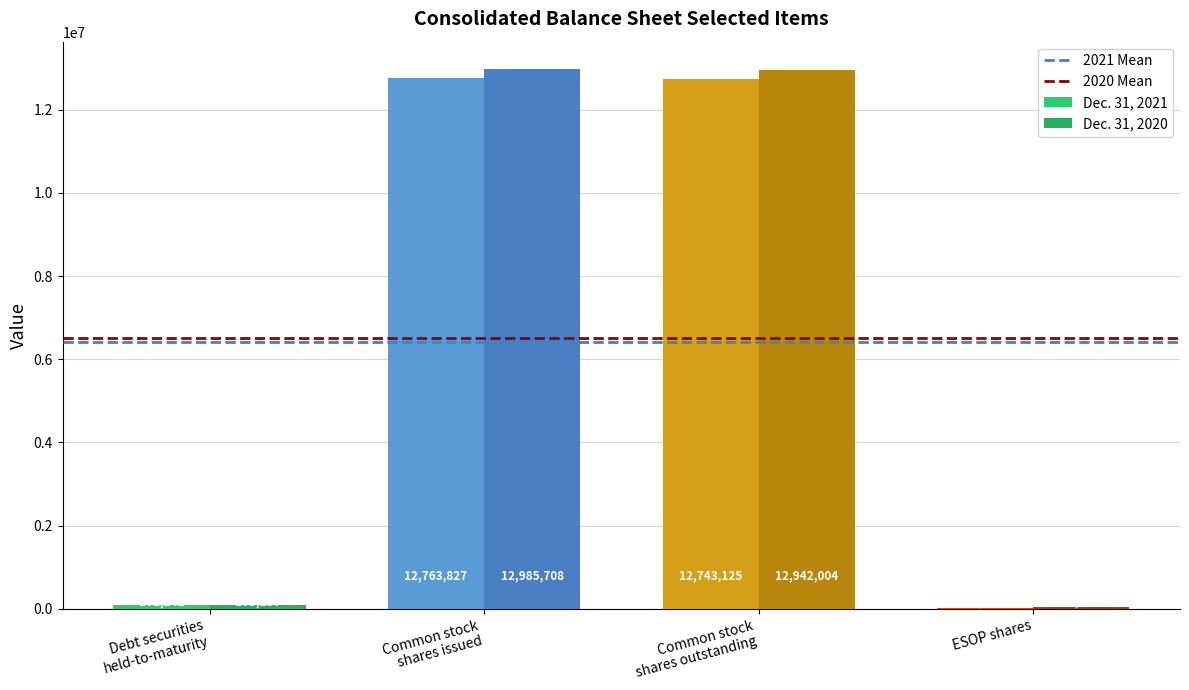

Which series has the largest range (max minus min)?

Dec. 31, 2020